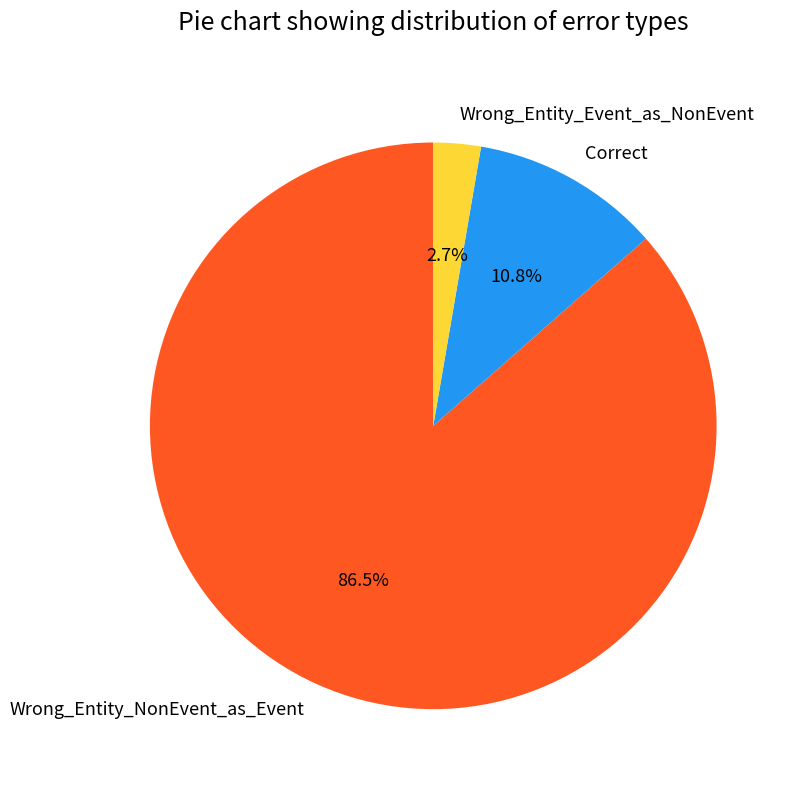

Which slice is the largest?

Wrong_Entity_NonEvent_as_Event